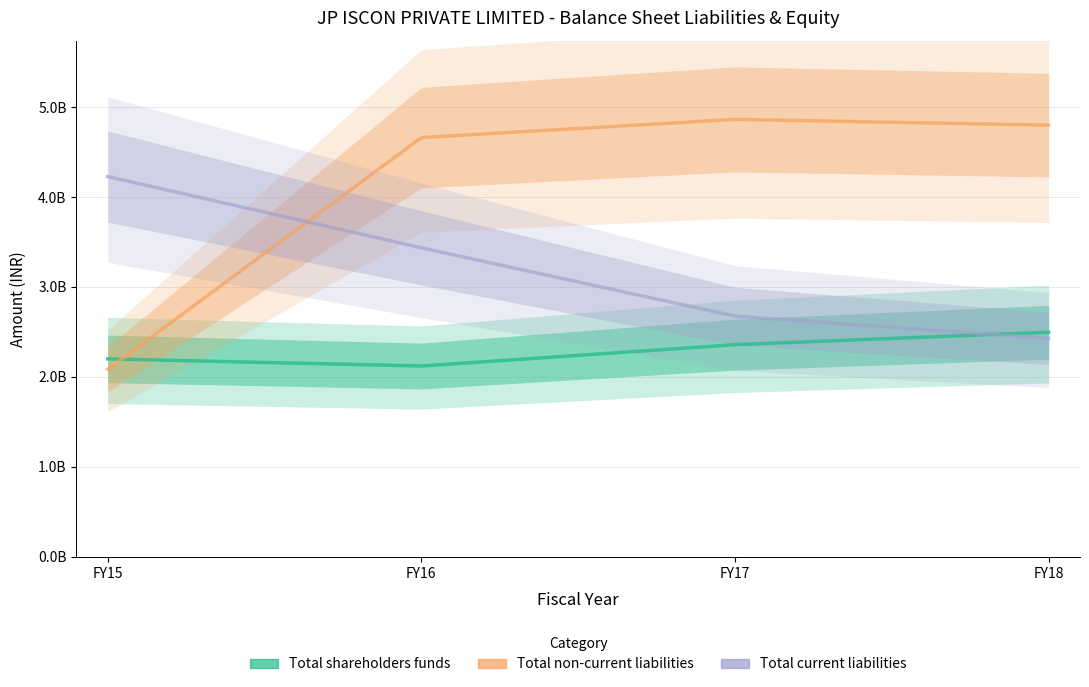

Does the chart display data point markers on the line(s)?

No